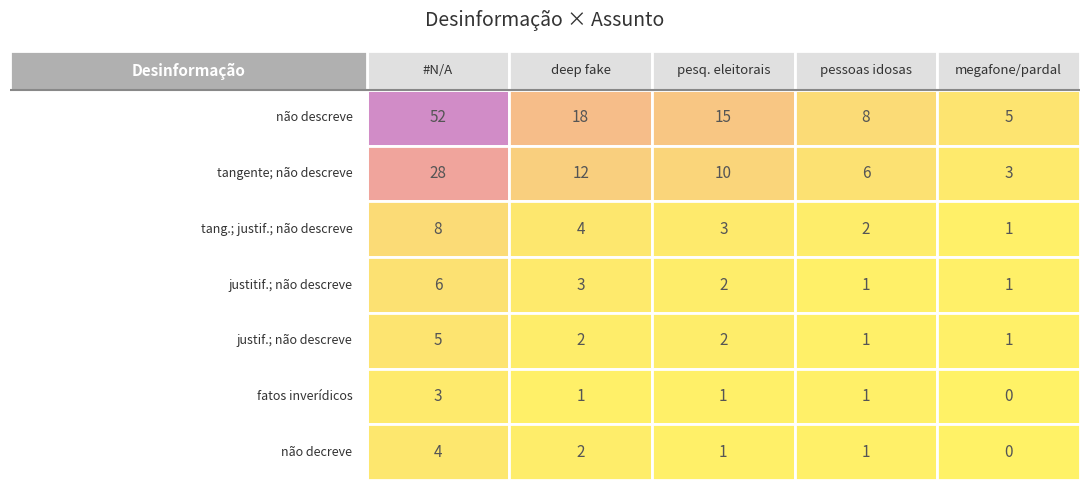

What is the average value of the não decreve series?

2